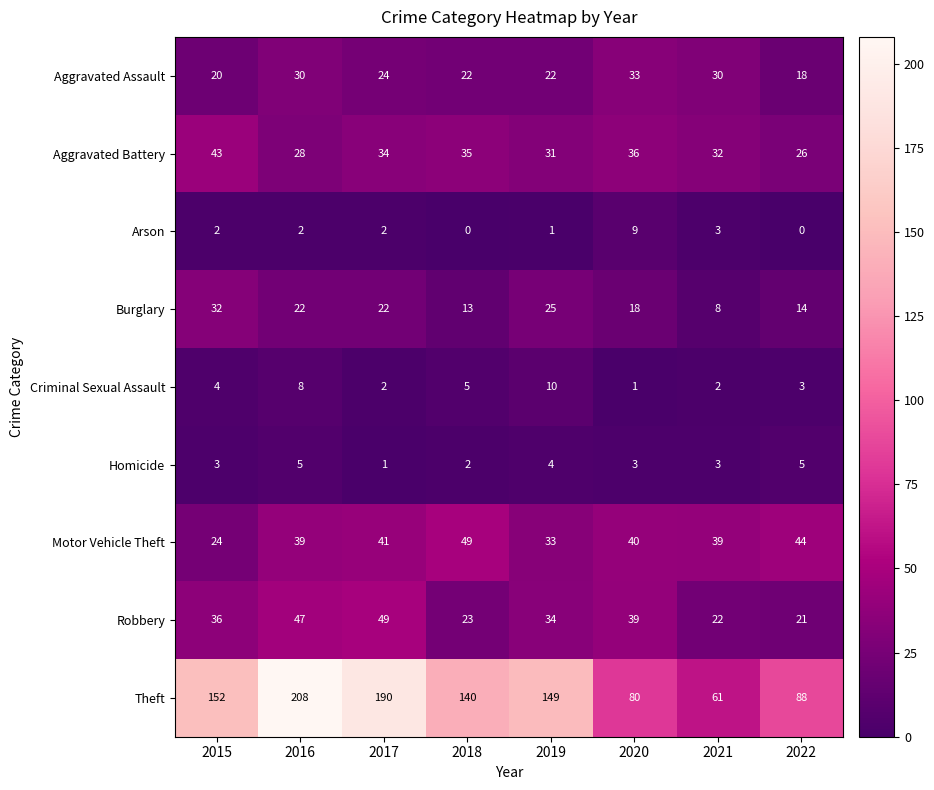

What is the average value of the Homicide series?

3